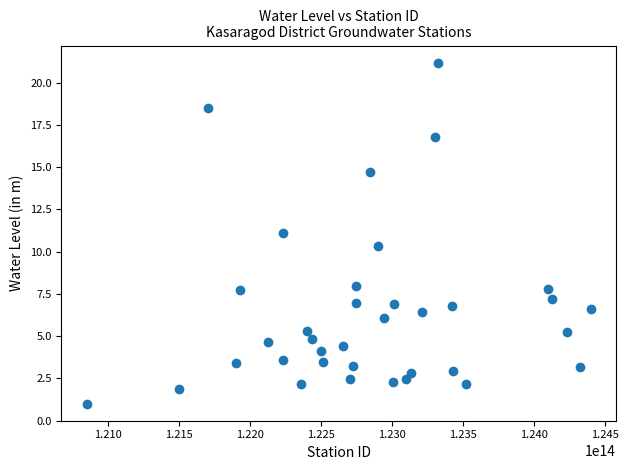

What is the range of Y values (max minus min)?

20.2